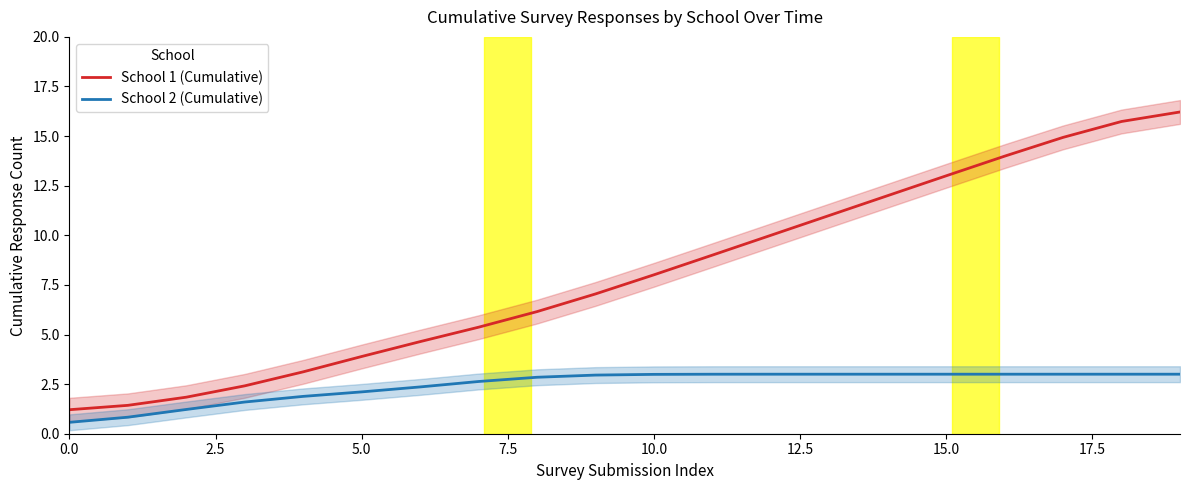

What is the spread (max minus min) of values at 11?

6.0